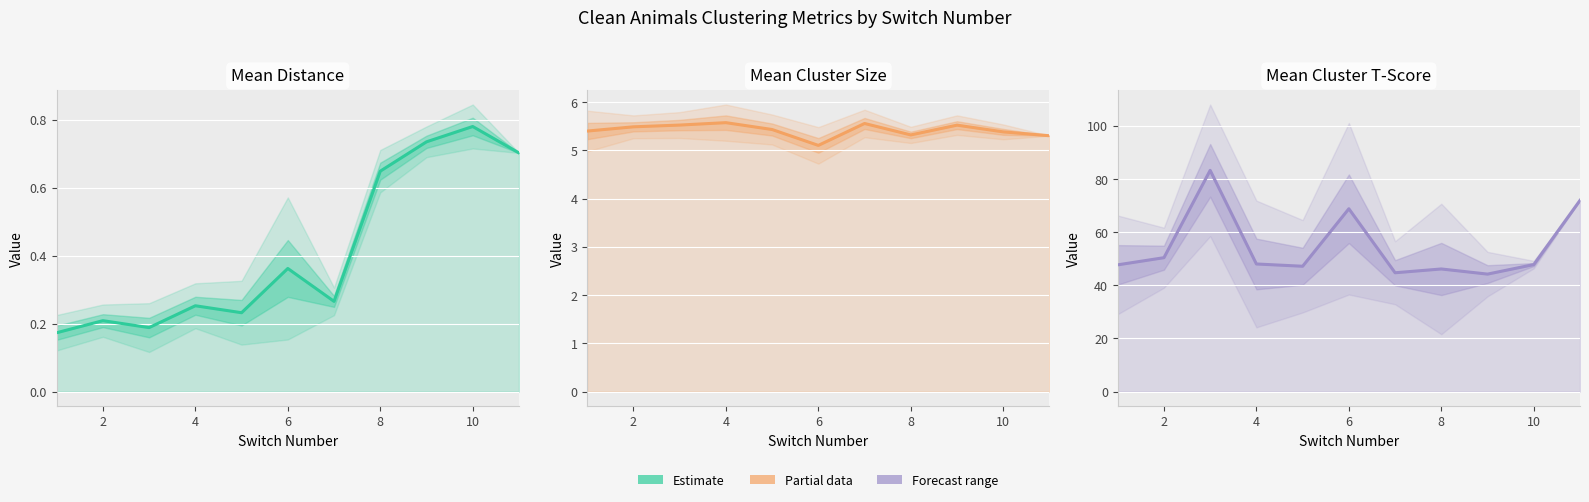

The value of Mean Cluster Size at 8 is 3.3. True or false?

False